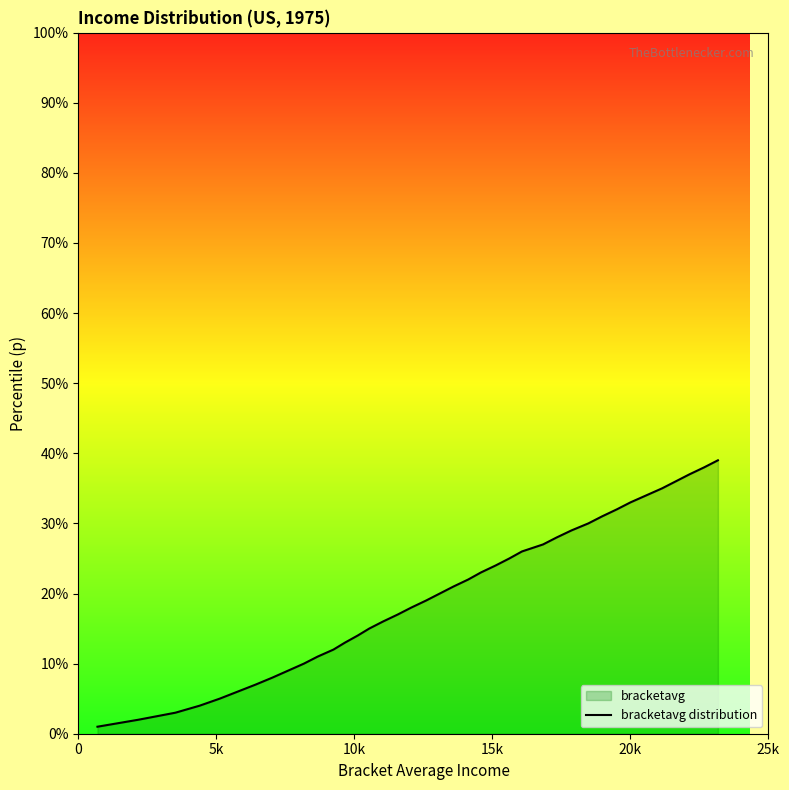

What is the value of the 22nd point from the left?

22.0